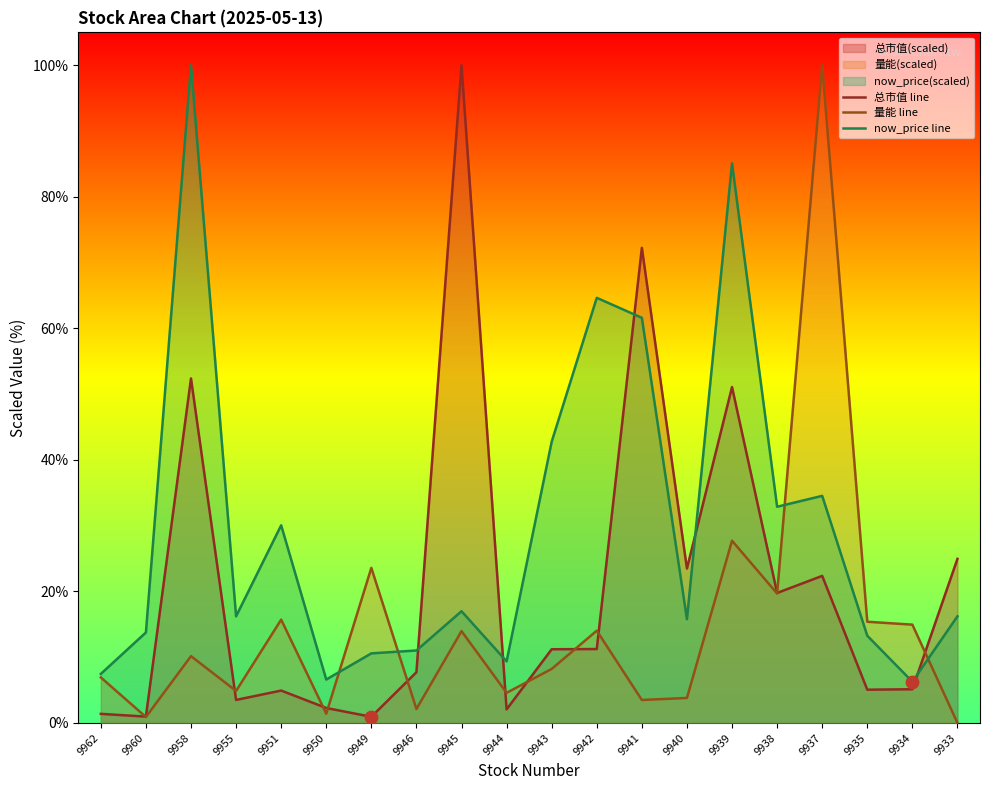

Which series reaches the maximum Y coordinate?

总市值 line